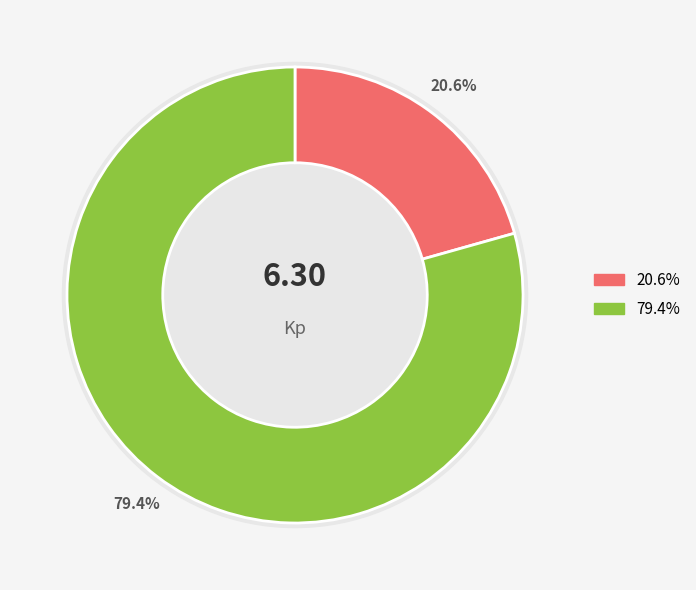

Is there a majority slice in this chart?

Yes